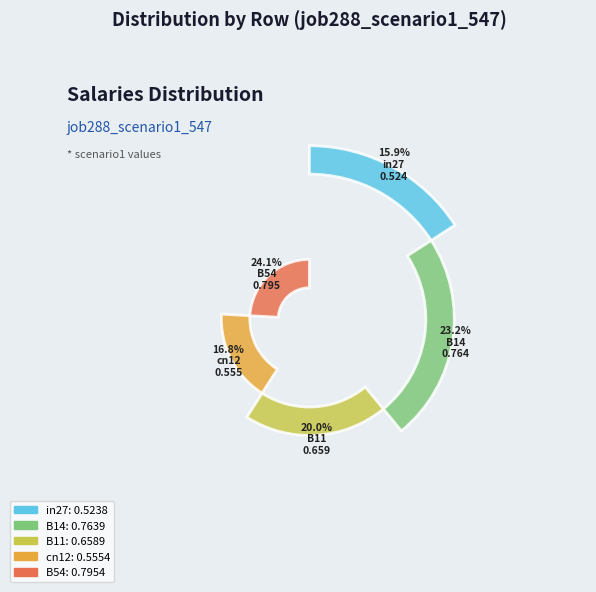

Is B54 the majority of the pie?

No